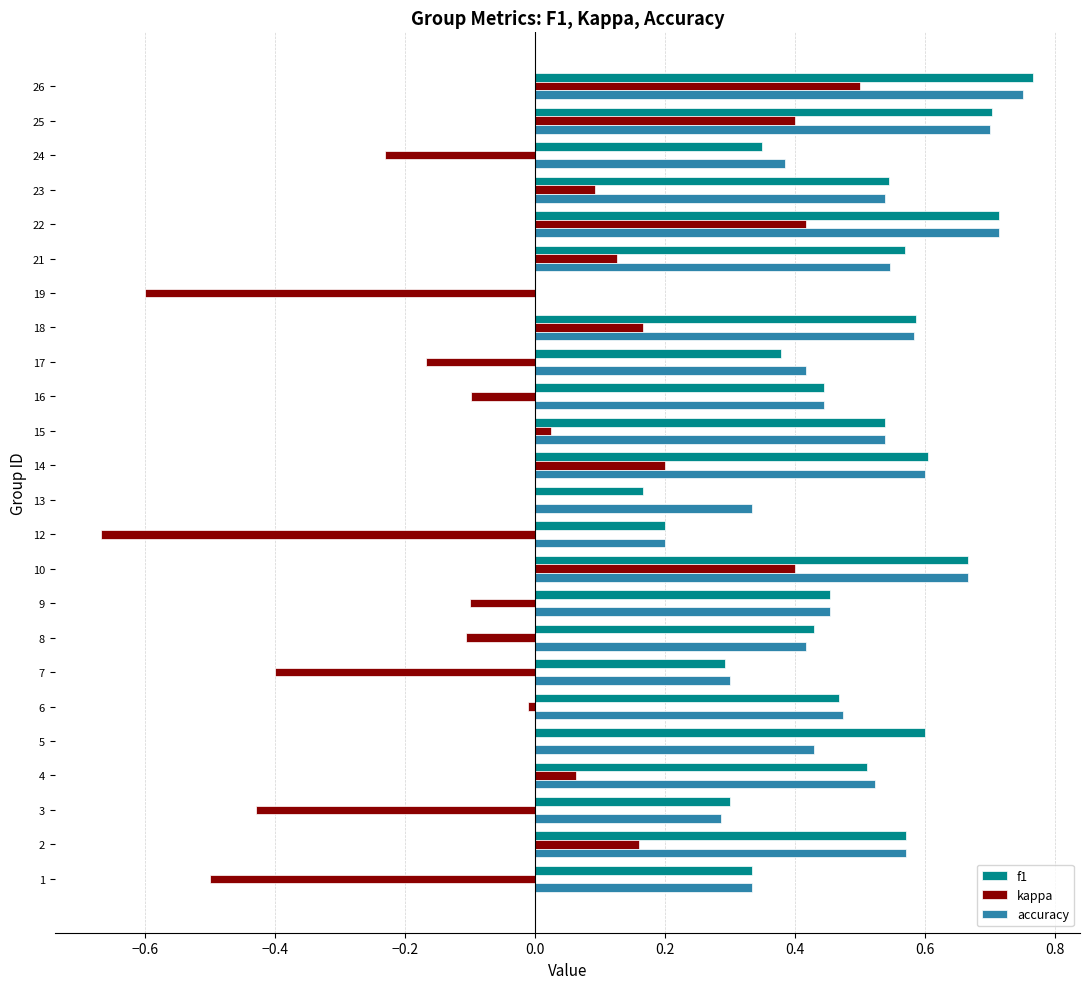

What is the sum of all f1 values?

11.2